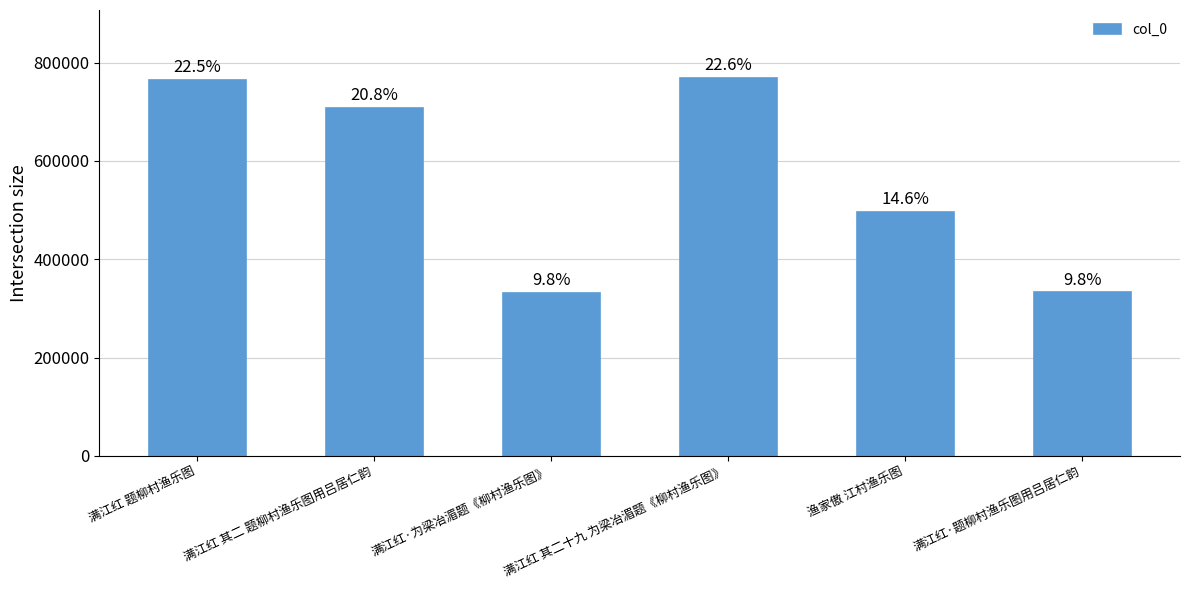

How many bars are there in total?

6